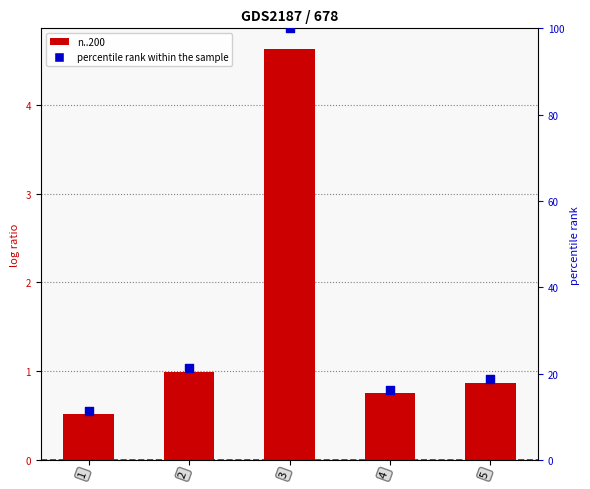

What is the total value across all series at 5?

19.5